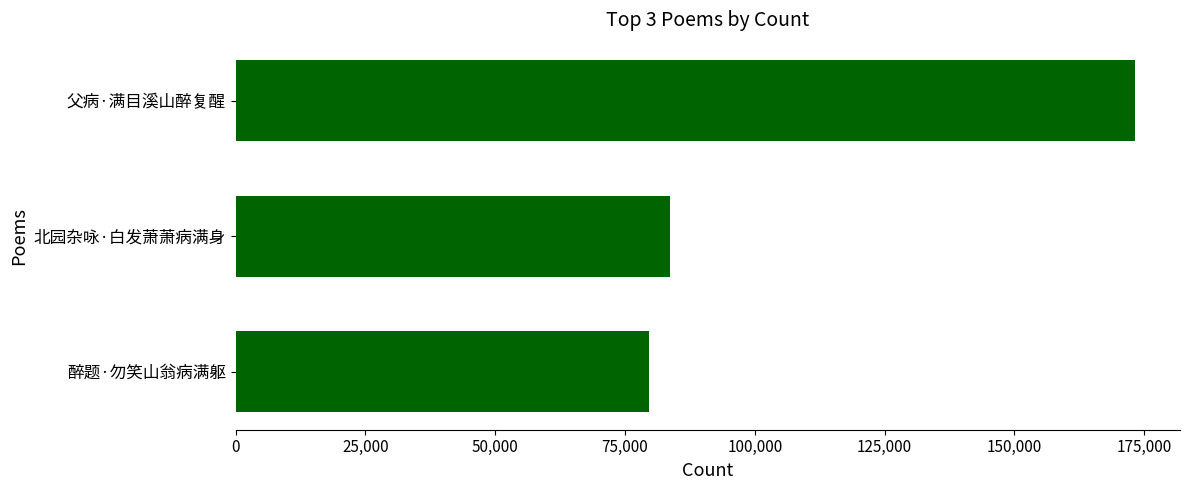

Reading top to bottom, list all the values displayed in this chart.

父病·满目溪山醉复醒=173218	北园杂咏·白发萧萧病满身=83647	醉题·勿笑山翁病满躯=79597